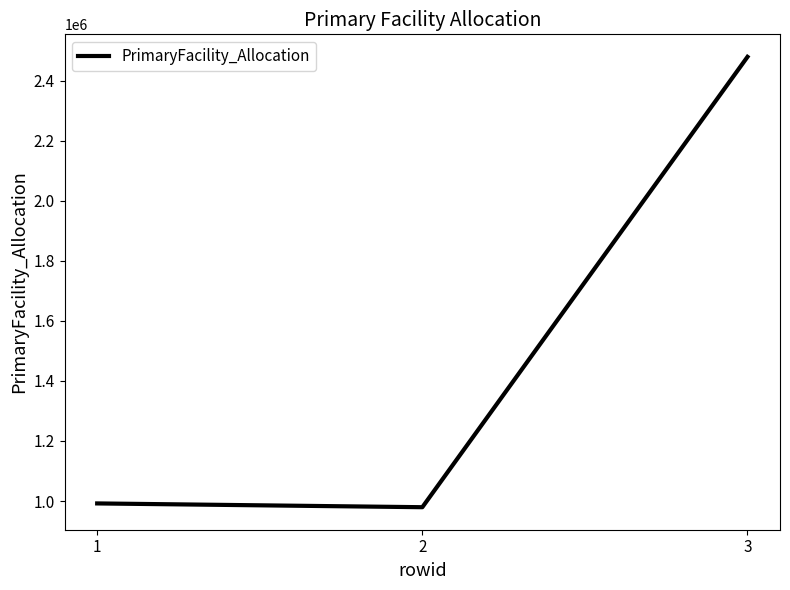

The chart shows a value of 1434341.2 at 3. True or false?

False